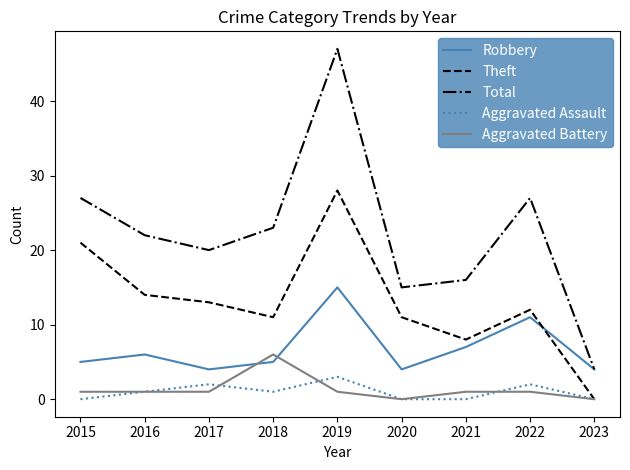

Reading left to right, list all the values displayed in this chart.

Robbery: 2015=5	2016=6	2017=4	2018=5	2019=15	2020=4	2021=7	2022=11	2023=4
Theft: 2015=21	2016=14	2017=13	2018=11	2019=28	2020=11	2021=8	2022=12	2023=0
Total: 2015=27	2016=22	2017=20	2018=23	2019=47	2020=15	2021=16	2022=27	2023=4
Aggravated Assault: 2015=0	2016=1	2017=2	2018=1	2019=3	2020=0	2021=0	2022=2	2023=0
Aggravated Battery: 2015=1	2016=1	2017=1	2018=6	2019=1	2020=0	2021=1	2022=1	2023=0